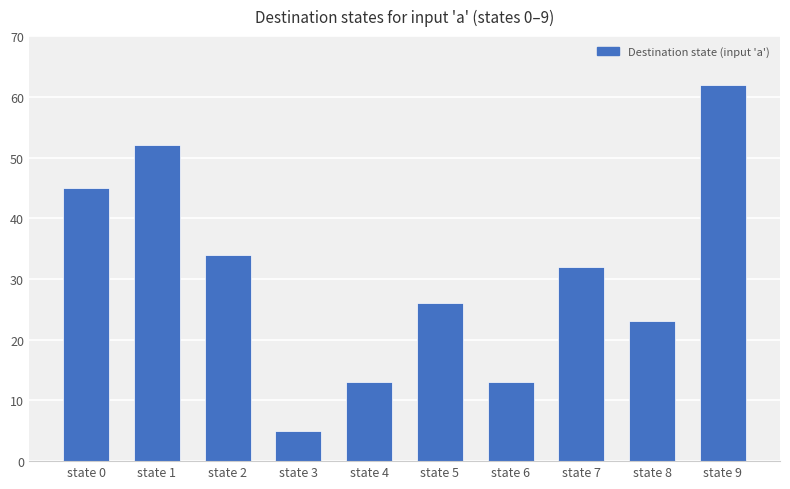

How many data points are less than 32?

5